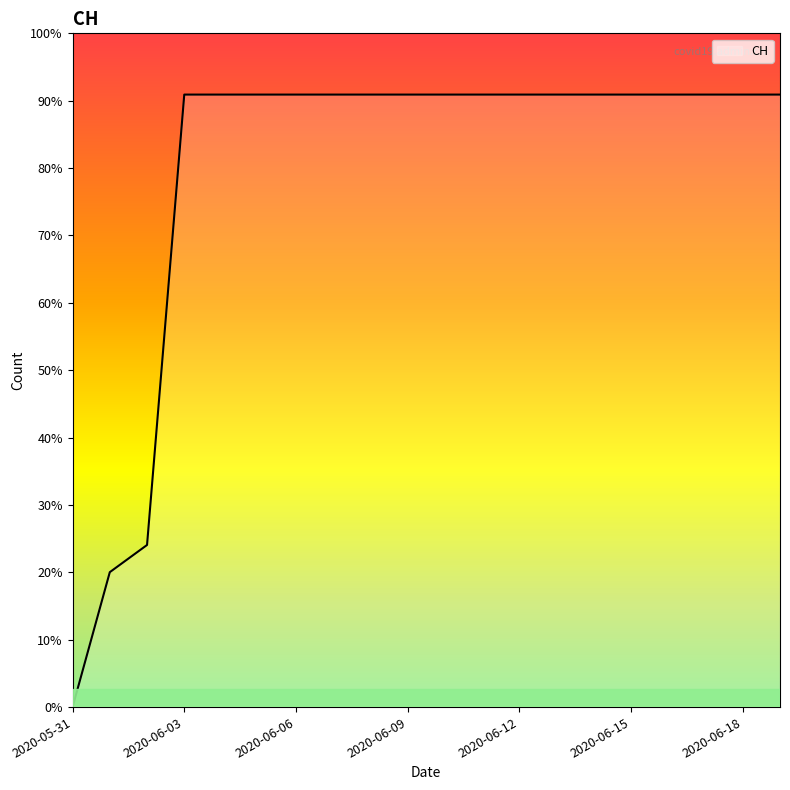

What is the label of the 16th point from the right?

2020-06-04